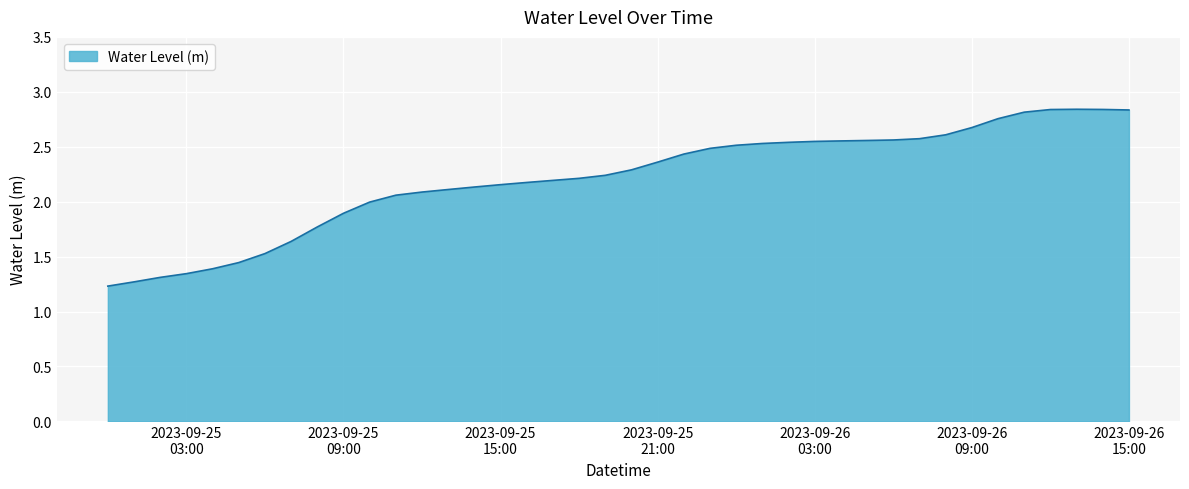

Does the chart display data point markers on the line(s)?

No